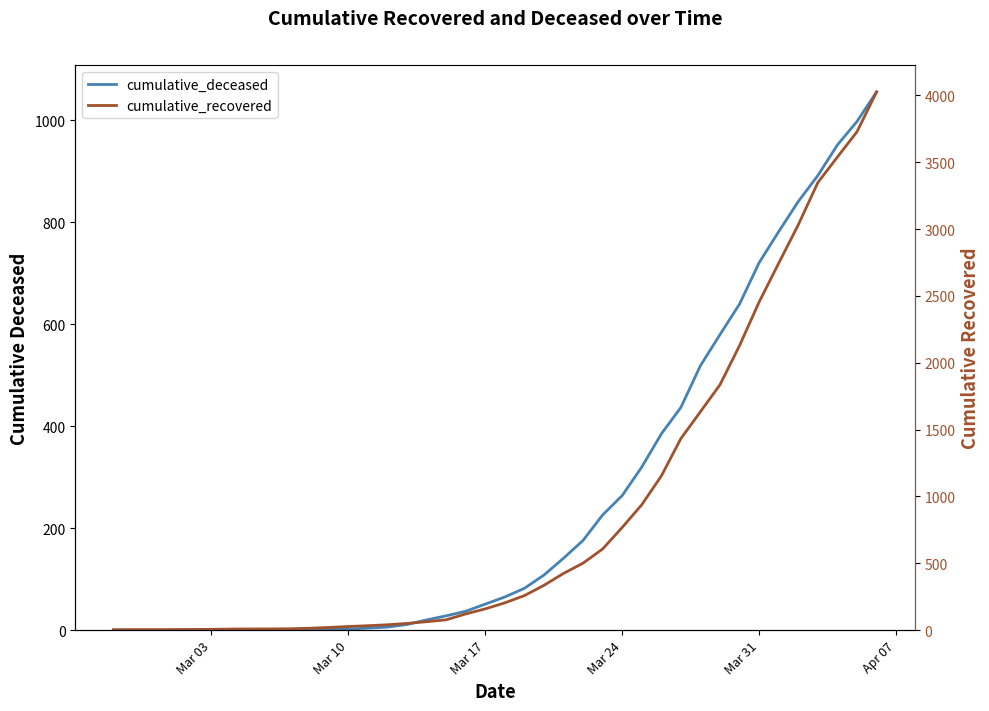

What is the average value of the cumulative_deceased series?

259